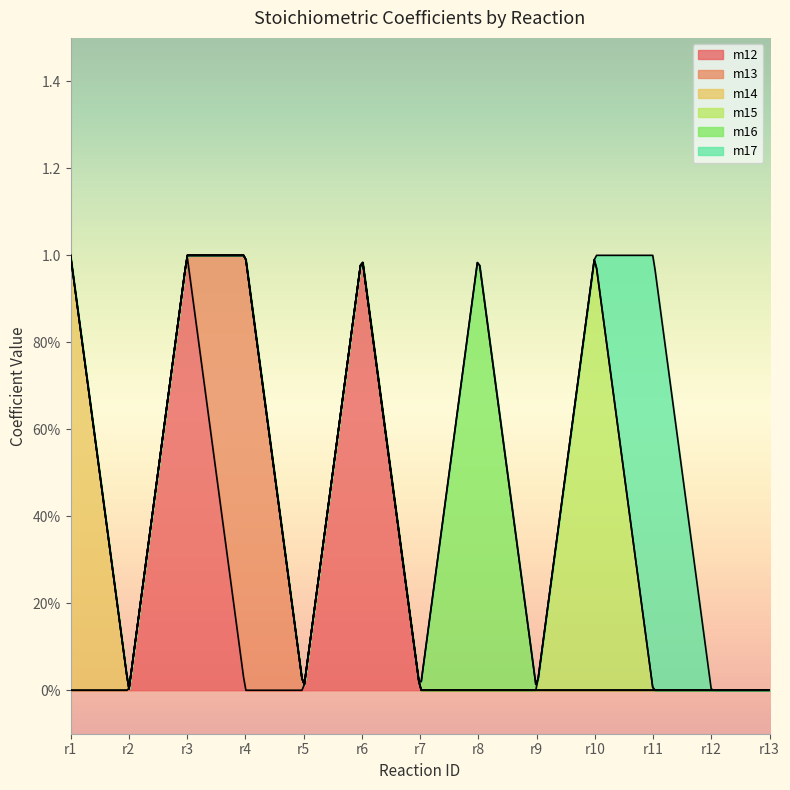

True or false: m14 has more than 2 points higher than both neighbors.

False